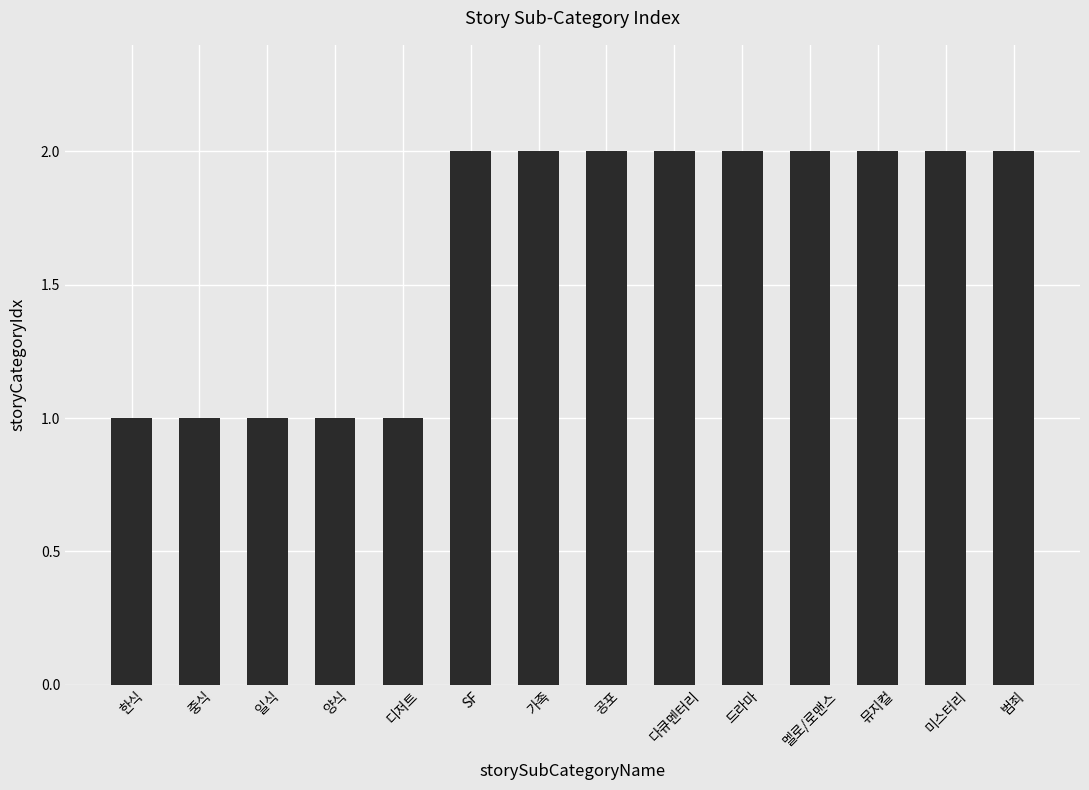

Are the bars grouped side by side (vs. stacked)?

No